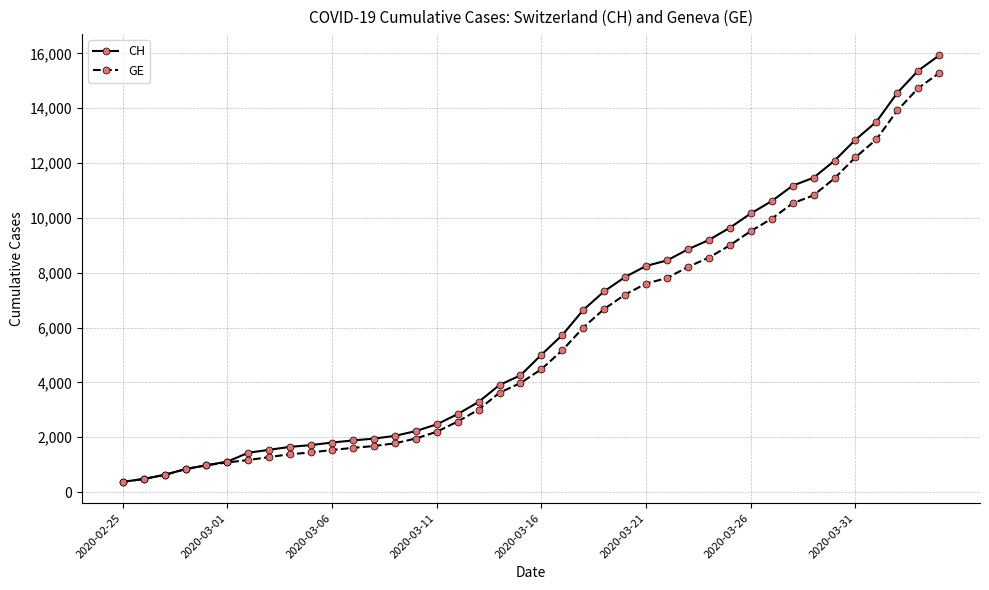

What is the value of the GE point at the 33rd from the left?

10533